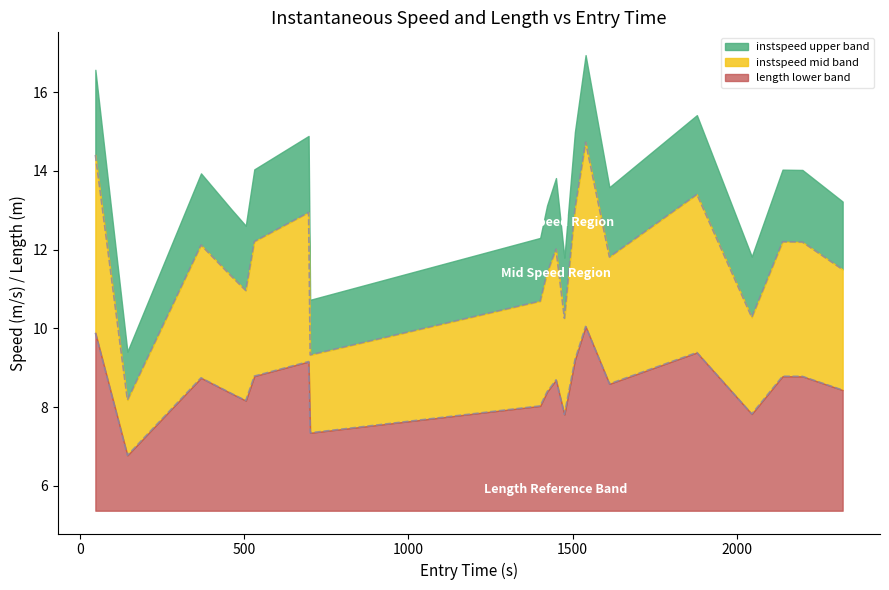

Does the chart display data point markers on the line(s)?

No